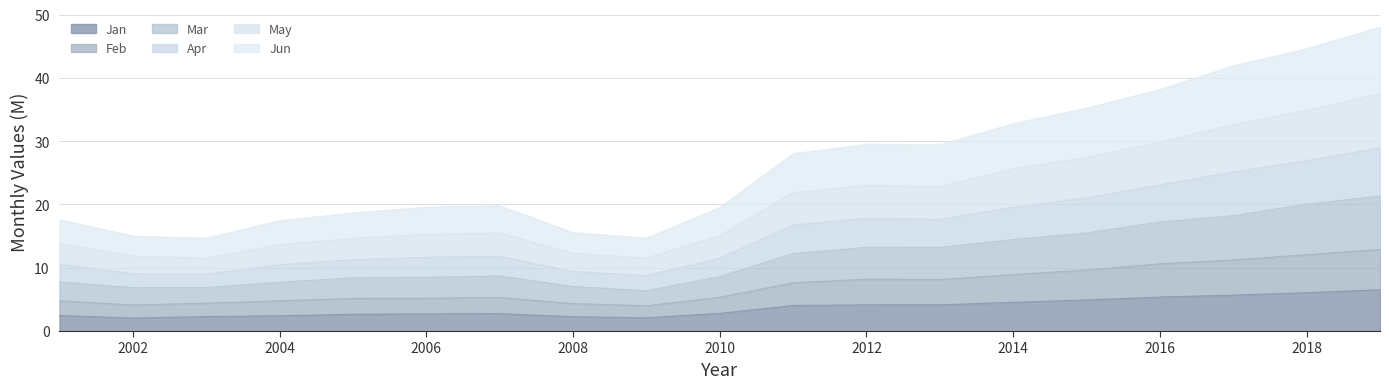

The value of May at 2018 is 10.3. True or false?

False